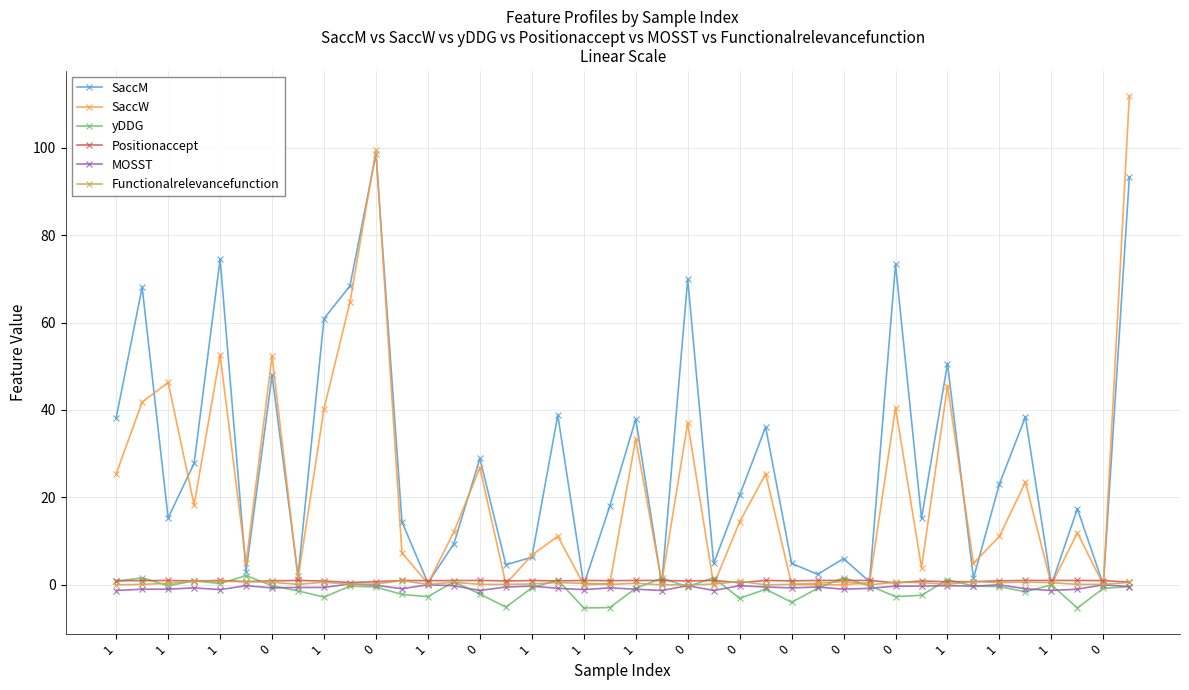

How many interior local valleys does the SaccM series have?

14